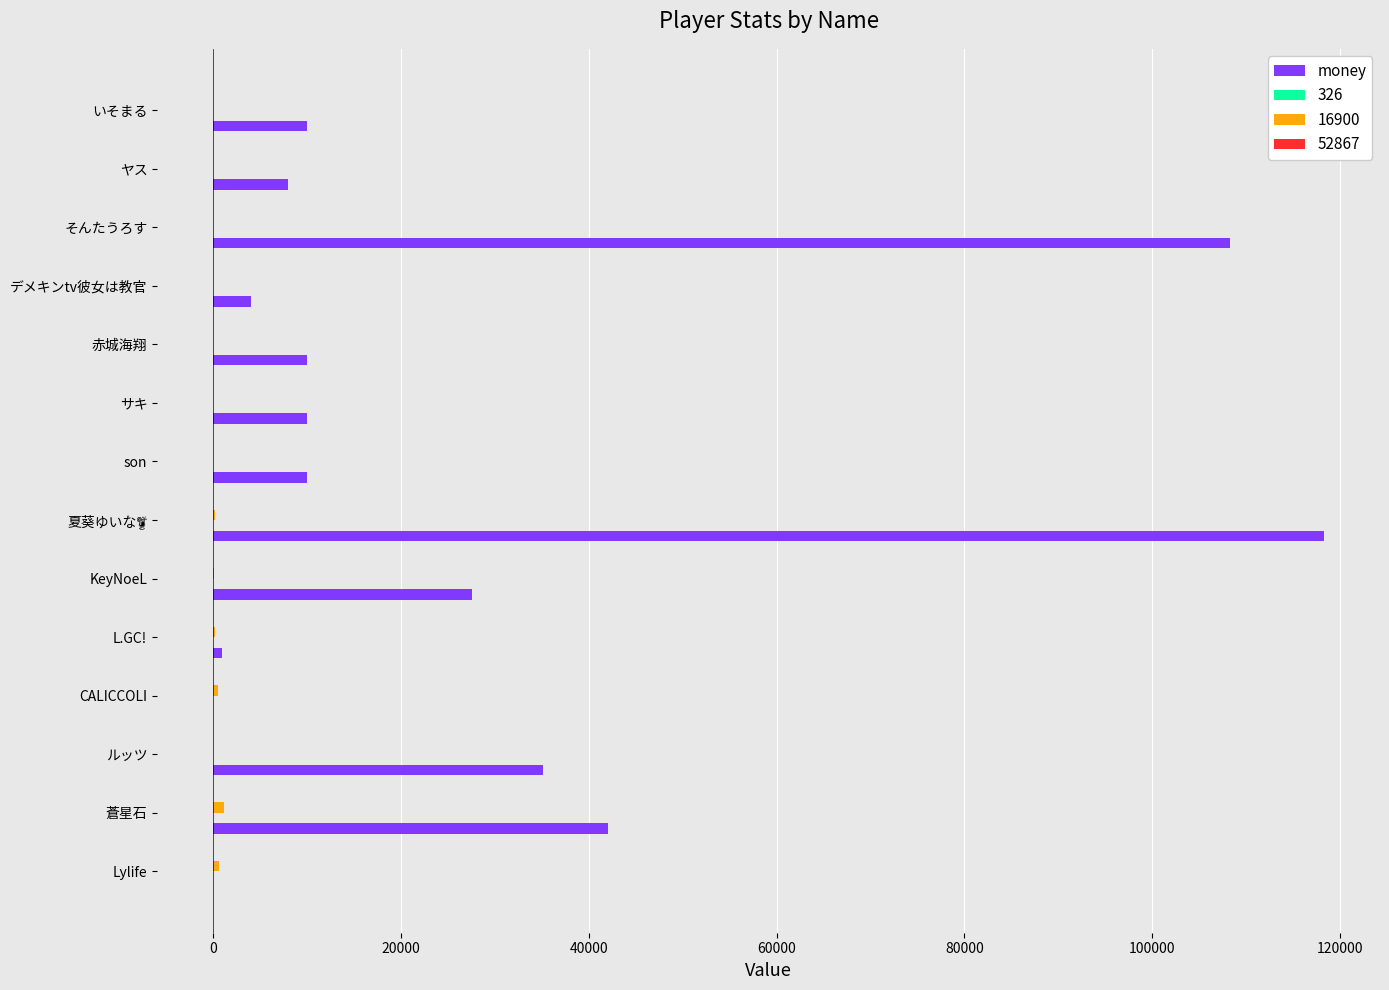

What is the maximum value shown in the chart?

118300